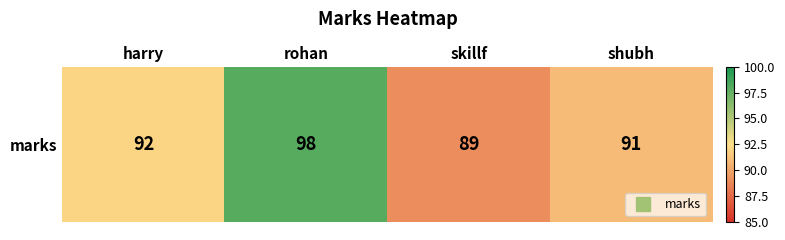

Reading left to right, extract all data points from this chart.

92	98	89	91